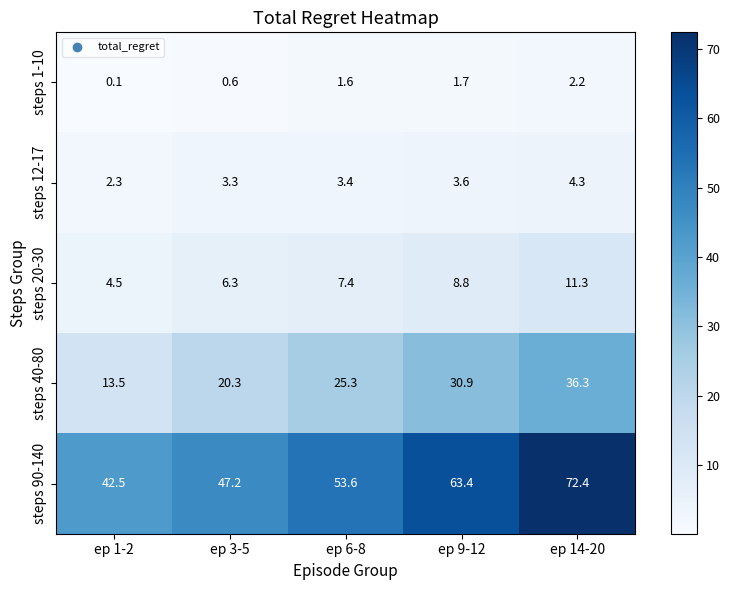

Is it true that steps 90-140 equals 63.4 at ep 9-12?

True